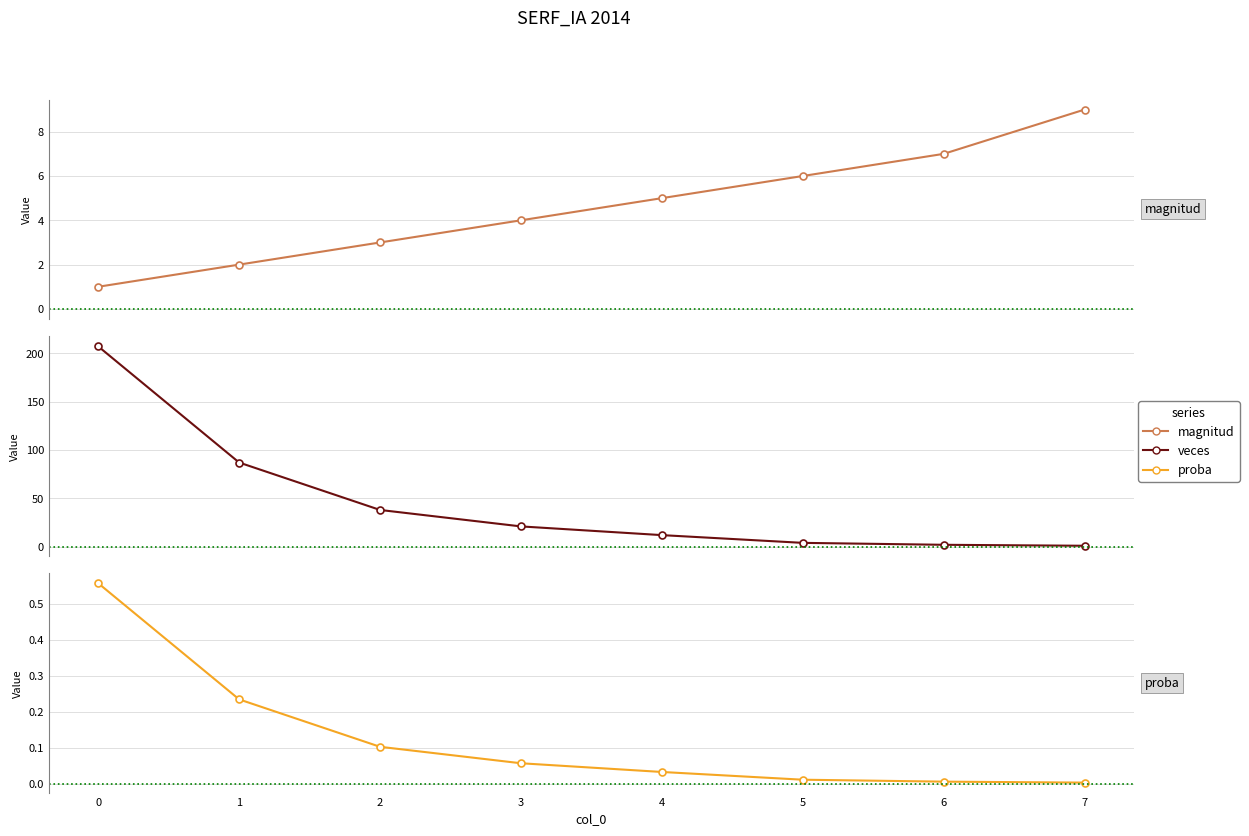

What is the highest value of the magnitud series?

9.0